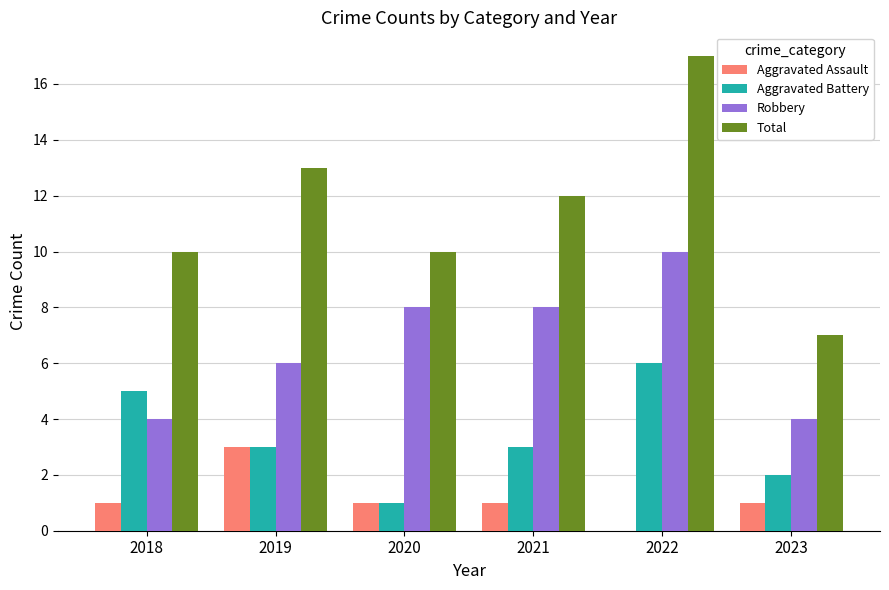

Which category has the highest value across all series?

2022